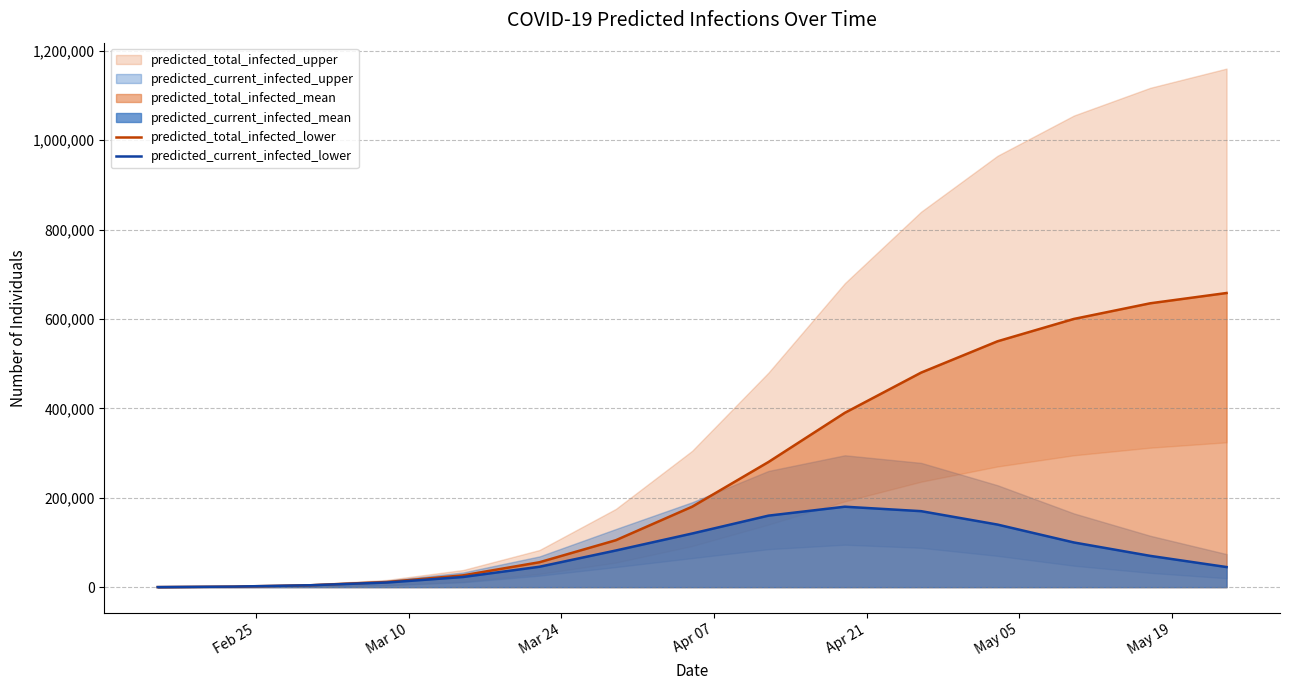

What is the highest value of the predicted_total_infected_lower series?

658000